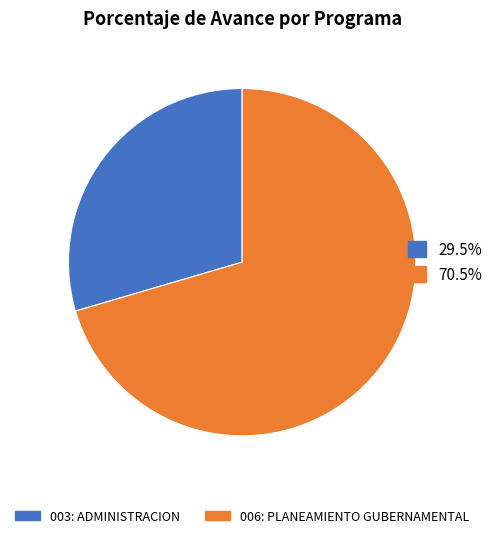

Is there any slice that represents more than half of the pie?

Yes